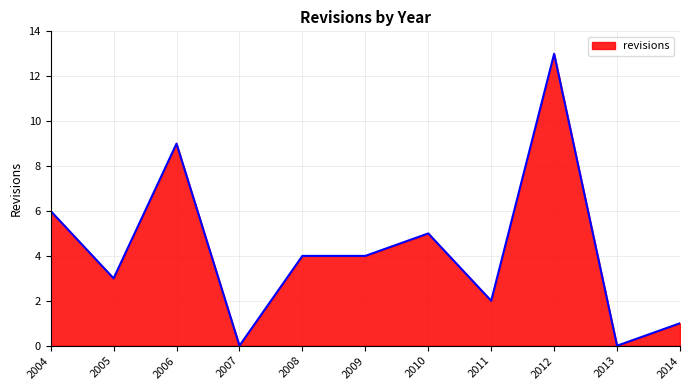

Reading left to right, transcribe all the data shown in this chart.

6	3	9	0	4	4	5	2	13	0	1